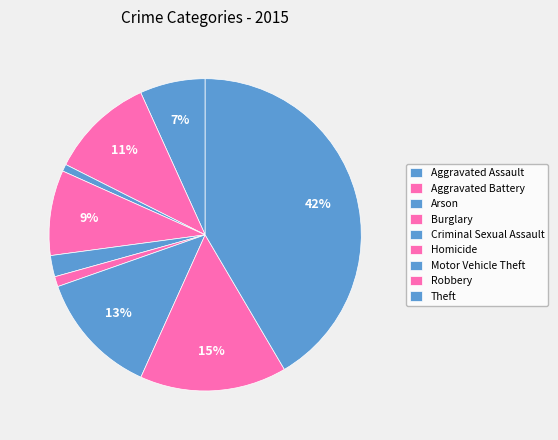

How many slices are in this pie chart?

9